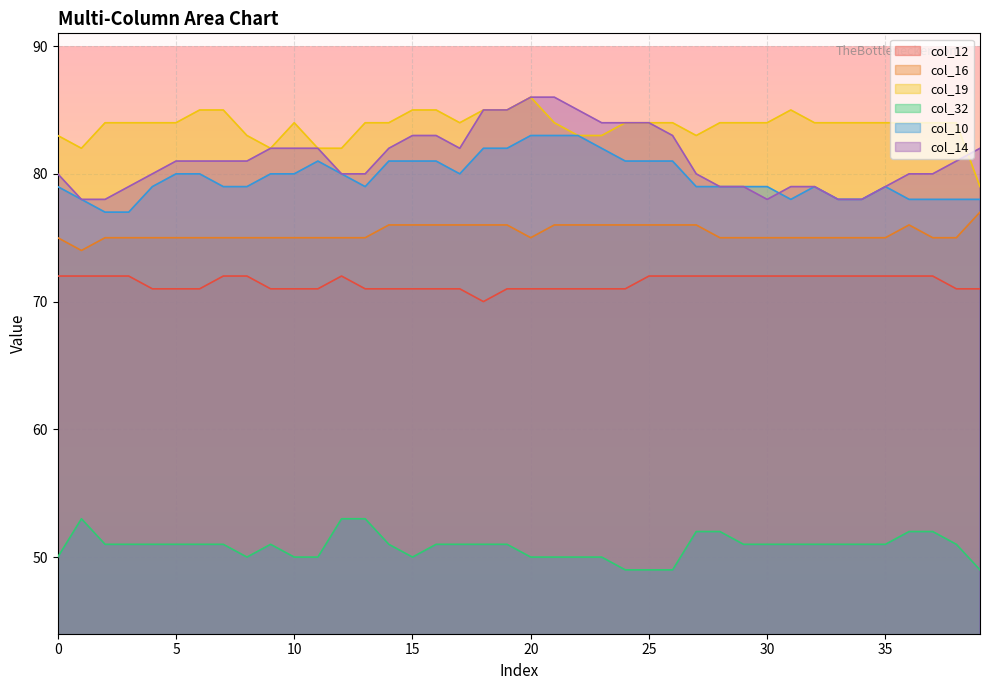

Reading left to right, extract all data points from this chart.

col_12: 0=72	1=72	2=72	3=72	4=71	5=71	6=71	7=72	8=72	9=71	10=71	11=71	12=72	13=71	14=71	15=71	16=71	17=71	18=70	19=71	20=71	21=71	22=71	23=71	24=71	25=72	26=72	27=72	28=72	29=72	30=72	31=72	32=72	33=72	34=72	35=72	36=72	37=72	38=71	39=71
col_16: 0=75	1=74	2=75	3=75	4=75	5=75	6=75	7=75	8=75	9=75	10=75	11=75	12=75	13=75	14=76	15=76	16=76	17=76	18=76	19=76	20=75	21=76	22=76	23=76	24=76	25=76	26=76	27=76	28=75	29=75	30=75	31=75	32=75	33=75	34=75	35=75	36=76	37=75	38=75	39=77
col_19: 0=83	1=82	2=84	3=84	4=84	5=84	6=85	7=85	8=83	9=82	10=84	11=82	12=82	13=84	14=84	15=85	16=85	17=84	18=85	19=85	20=86	21=84	22=83	23=83	24=84	25=84	26=84	27=83	28=84	29=84	30=84	31=85	32=84	33=84	34=84	35=84	36=84	37=84	38=84	39=79
col_32: 0=50	1=53	2=51	3=51	4=51	5=51	6=51	7=51	8=50	9=51	10=50	11=50	12=53	13=53	14=51	15=50	16=51	17=51	18=51	19=51	20=50	21=50	22=50	23=50	24=49	25=49	26=49	27=52	28=52	29=51	30=51	31=51	32=51	33=51	34=51	35=51	36=52	37=52	38=51	39=49
col_10: 0=79	1=78	2=77	3=77	4=79	5=80	6=80	7=79	8=79	9=80	10=80	11=81	12=80	13=79	14=81	15=81	16=81	17=80	18=82	19=82	20=83	21=83	22=83	23=82	24=81	25=81	26=81	27=79	28=79	29=79	30=79	31=78	32=79	33=78	34=78	35=79	36=78	37=78	38=78	39=78
col_14: 0=80	1=78	2=78	3=79	4=80	5=81	6=81	7=81	8=81	9=82	10=82	11=82	12=80	13=80	14=82	15=83	16=83	17=82	18=85	19=85	20=86	21=86	22=85	23=84	24=84	25=84	26=83	27=80	28=79	29=79	30=78	31=79	32=79	33=78	34=78	35=79	36=80	37=80	38=81	39=82